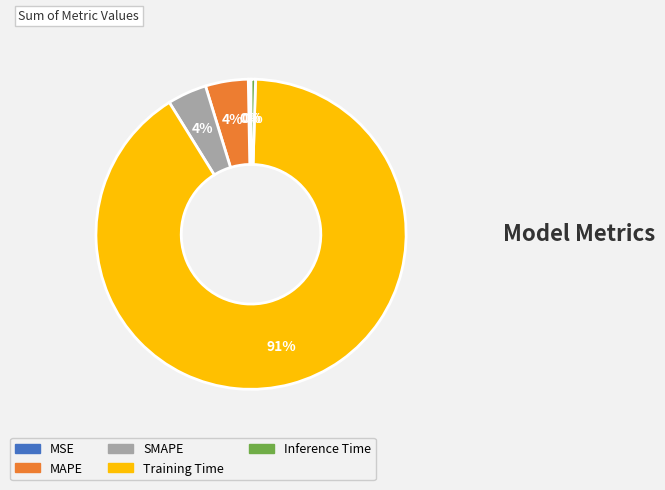

To the nearest percent, what is the average slice percentage?

20%